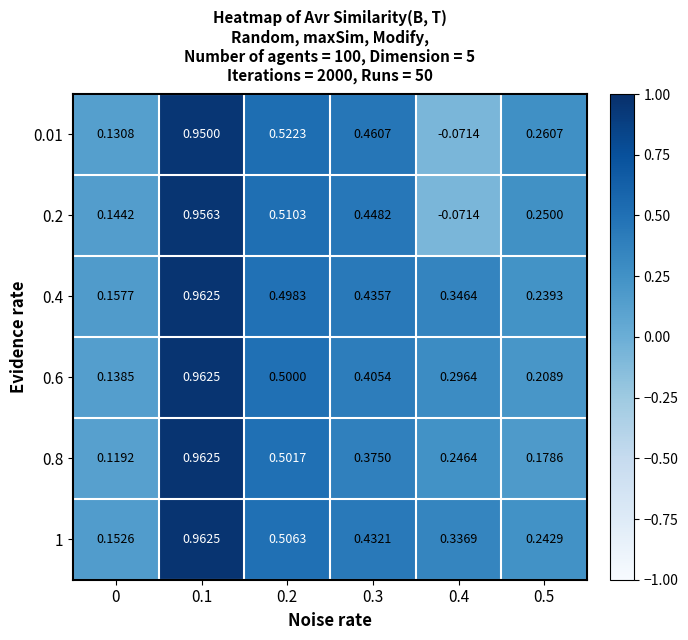

How many values in 0.01 are above zero?

5